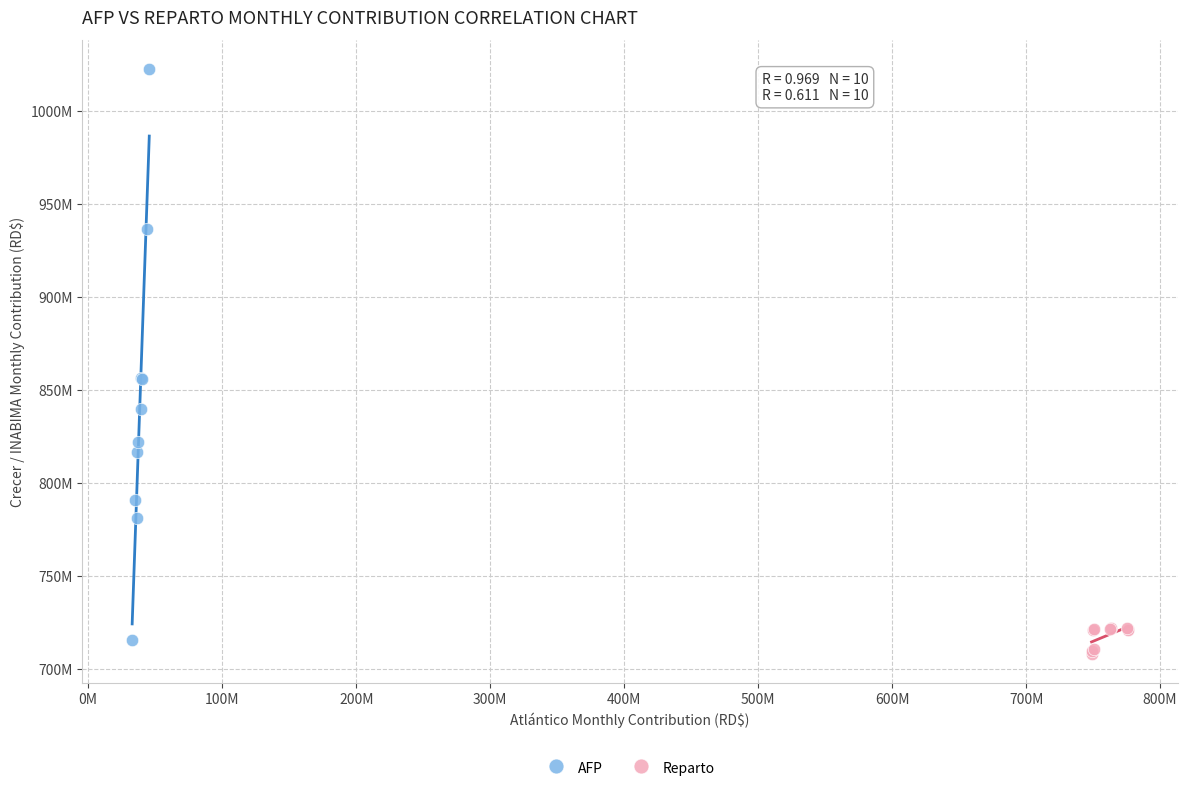

Which series contains the lowest Y value?

Reparto